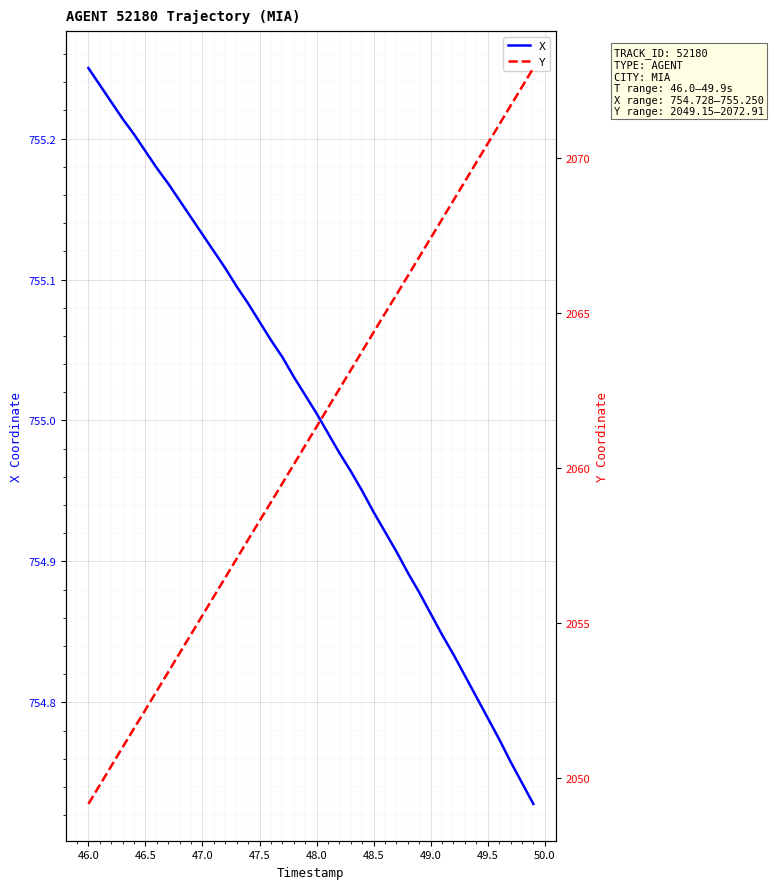

How many distinct data groups are displayed?

2